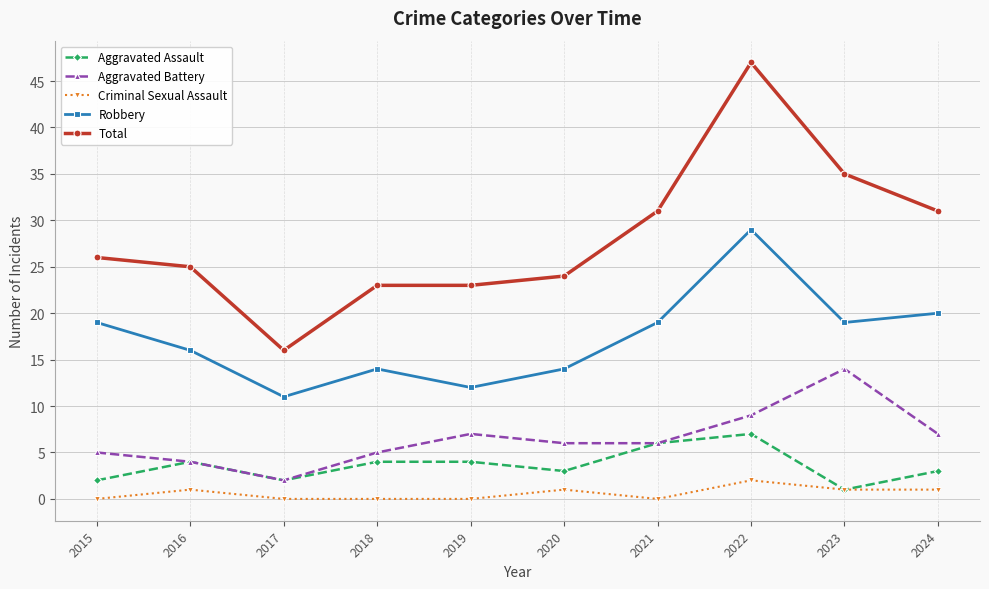

The Aggravated Assault series shows 2 at 2015. True or false?

True